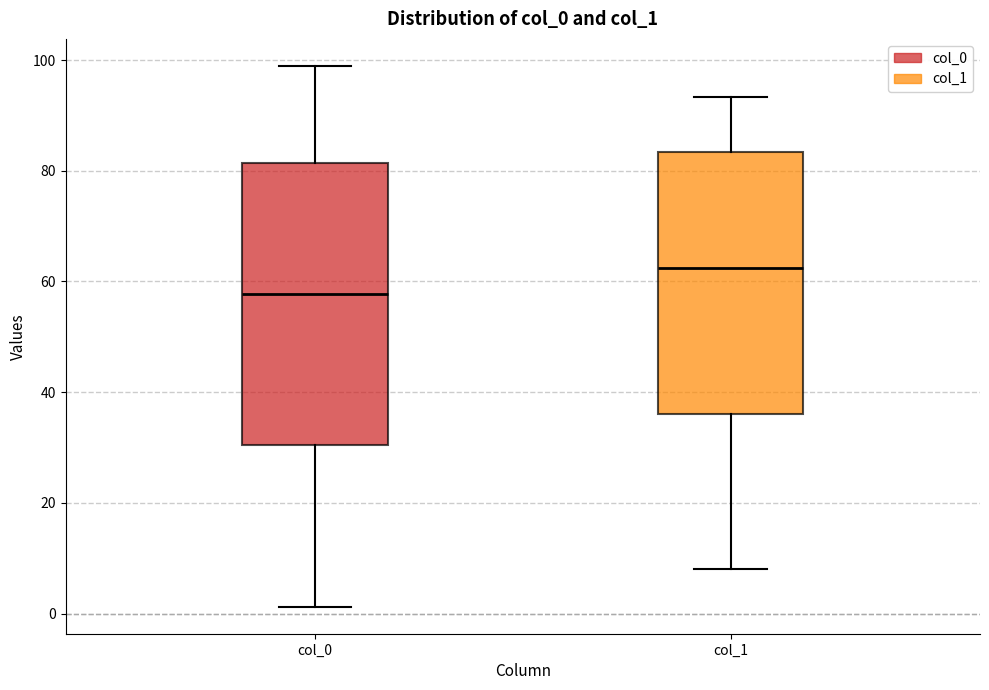

Where does the median line of the box for col_0 sit on the y-axis? The values are not printed on the chart, so give them approximately, as read against the axis.

58